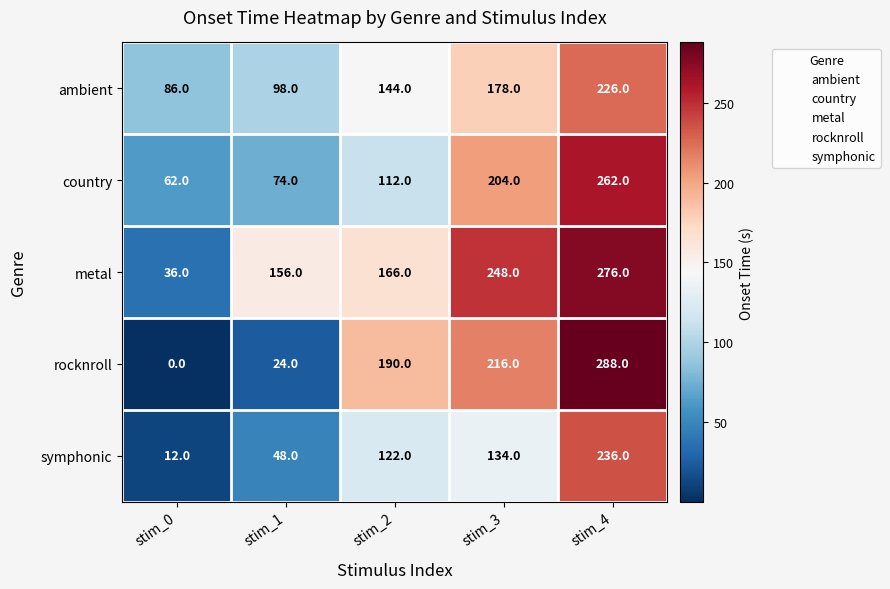

What is the difference between the second highest and second lowest values in the symphonic series?

86